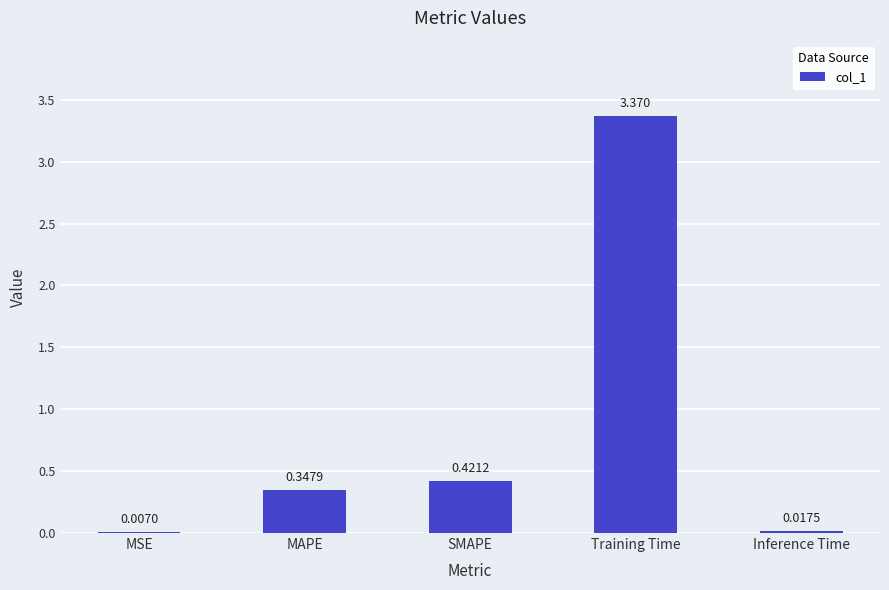

Between MSE and Training Time, which is larger?

Training Time